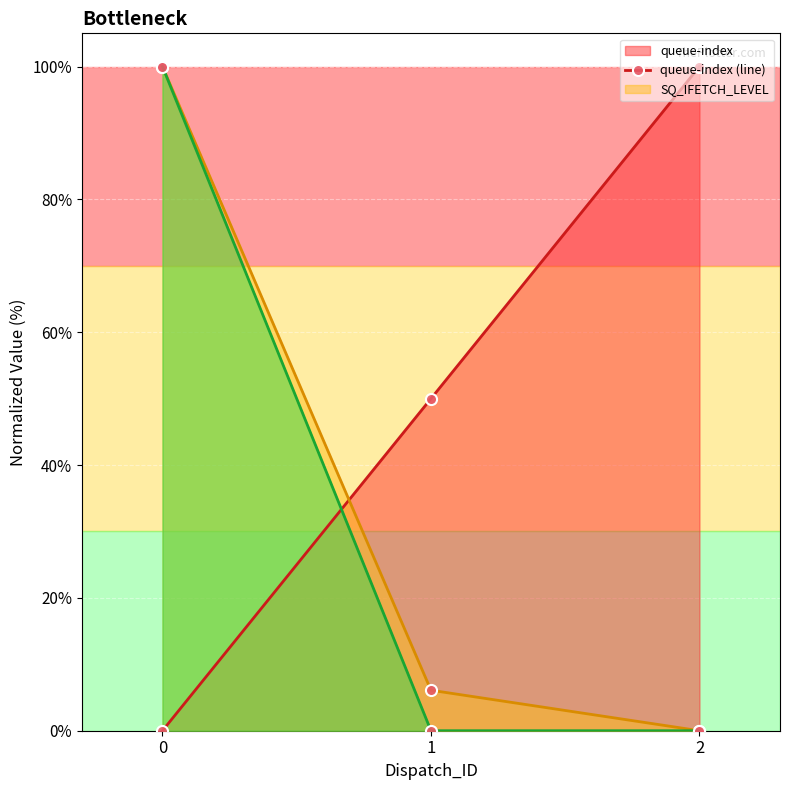

Which series has the largest total across all categories?

queue-index (line)